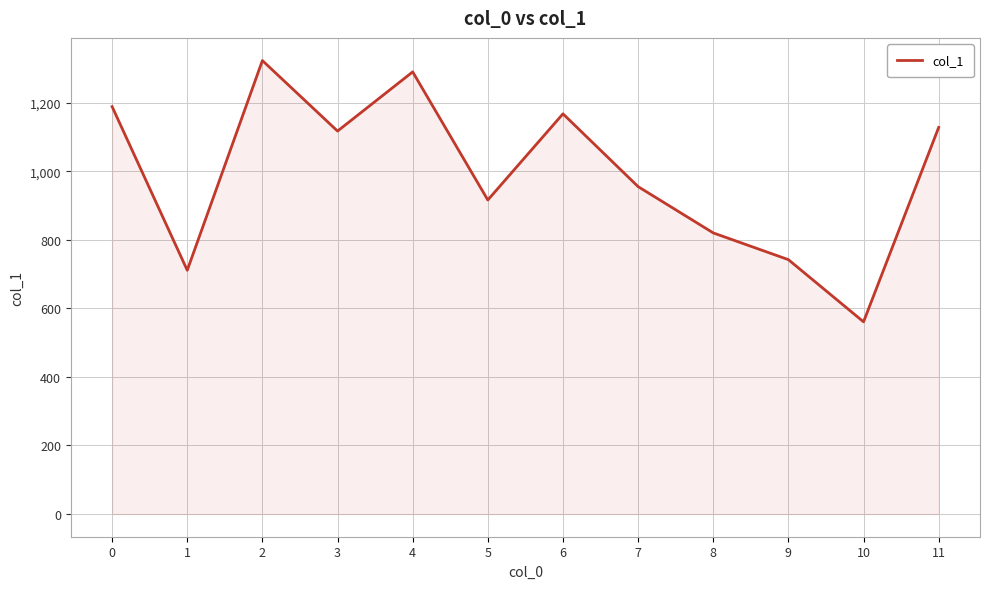

What is the change in value from 0 to 10?

-627.7